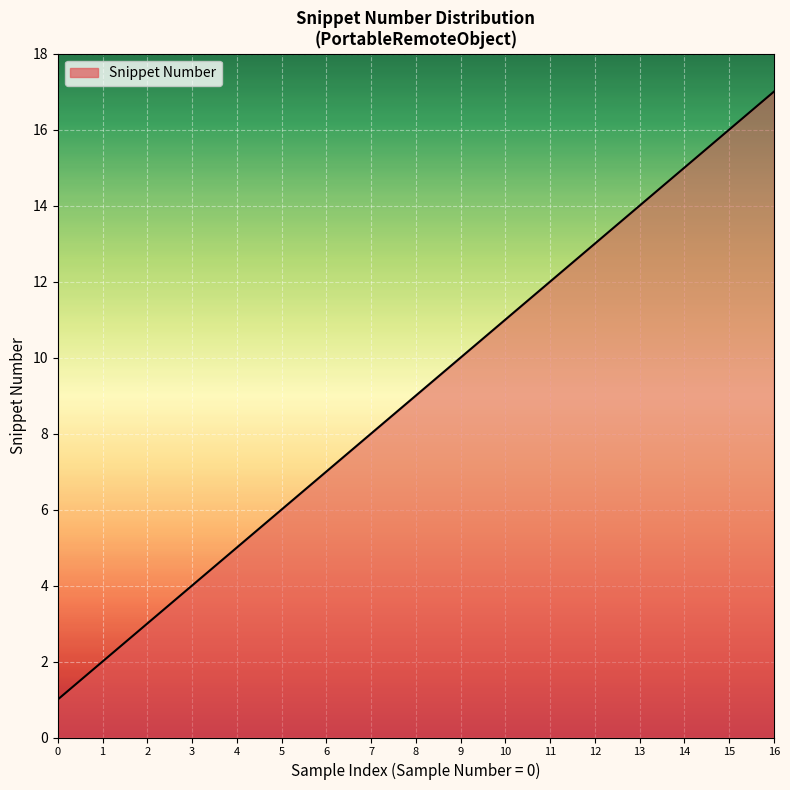

Which category has the highest value across all series?

16